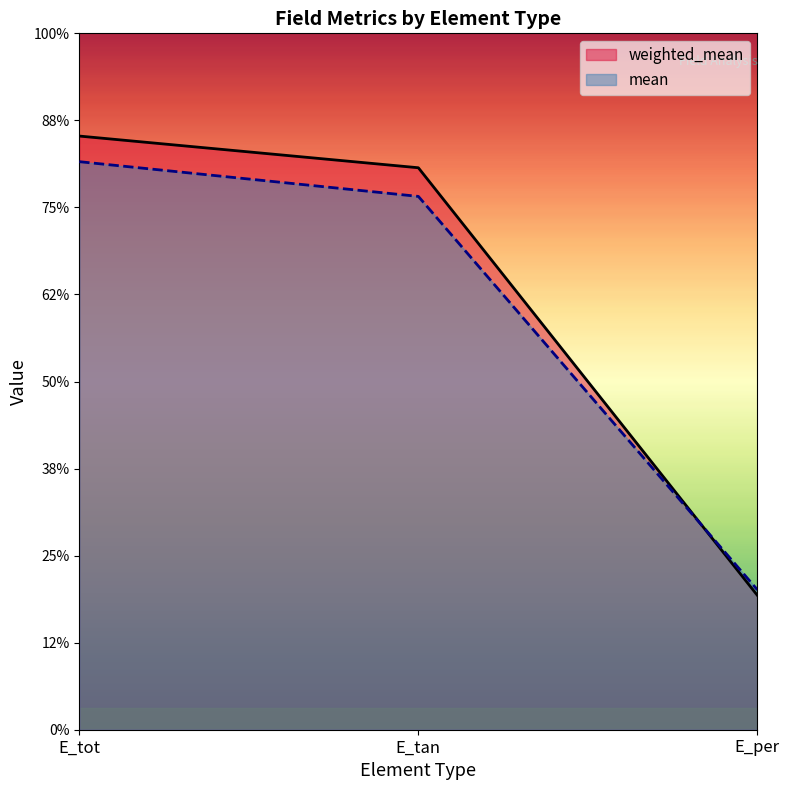

Between E_tot and E_per, which series saw the biggest shift?

weighted_mean